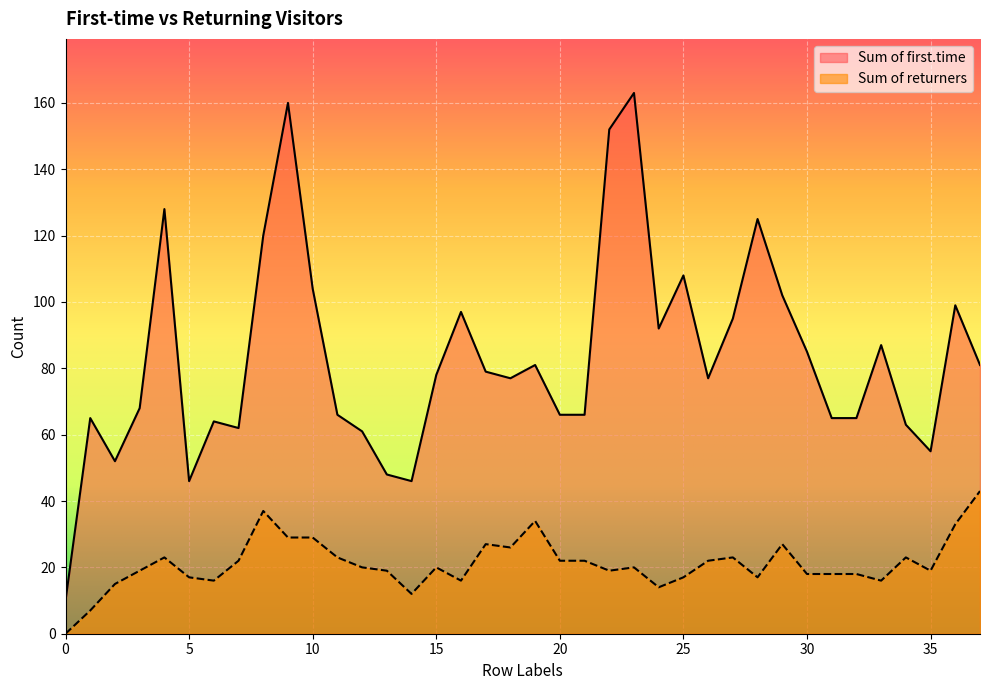

Is it true that Sum of returners equals 17 at 28?

True